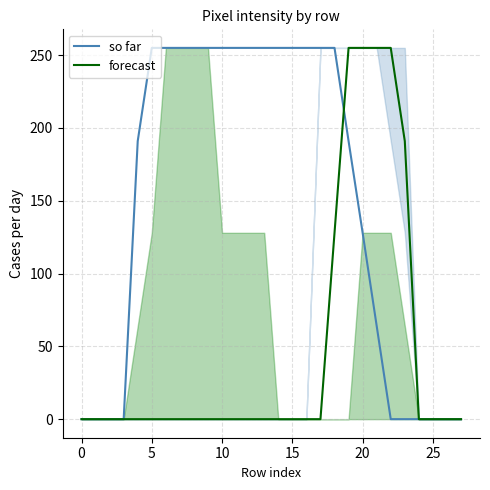

At which category is the sum across all series the highest?

19